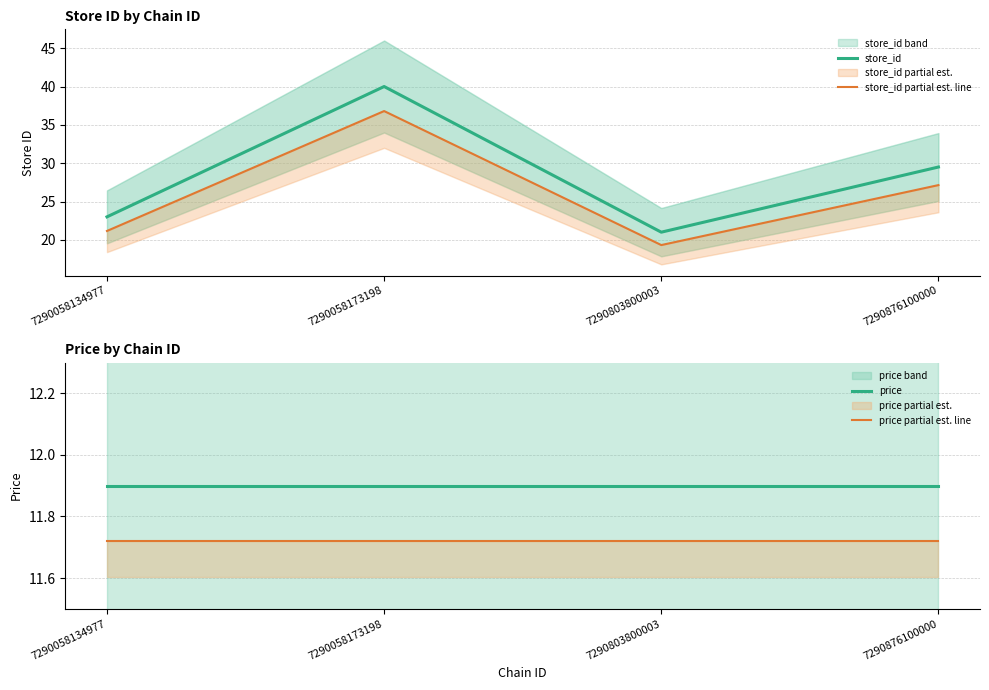

What is the smallest value displayed?

11.7